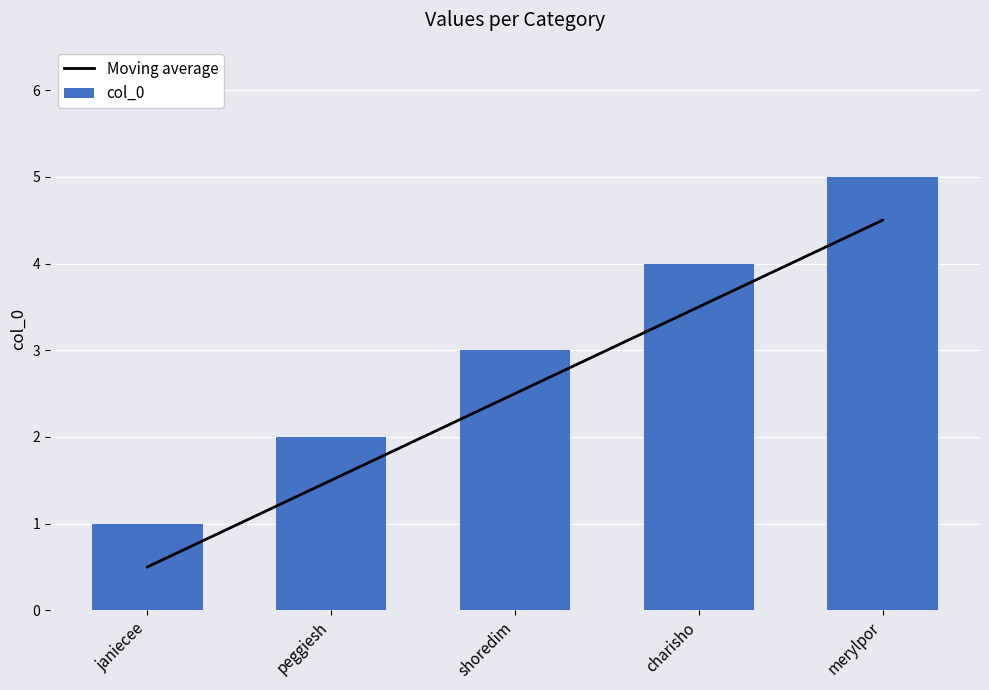

Reading left to right, transcribe all the data shown in this chart.

Moving average: janiecee=0.5	peggiesh=1.5	shoredim=2.5	charisho=3.5	merylpor=4.5
col_0: janiecee=1.0	peggiesh=2.0	shoredim=3.0	charisho=4.0	merylpor=5.0